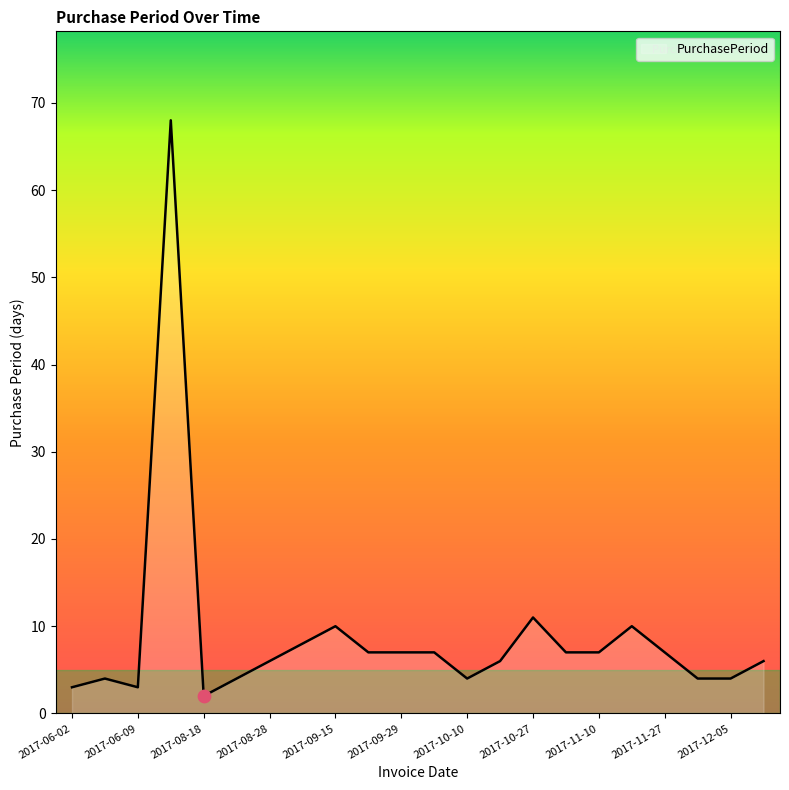

What is the difference between the maximum and minimum values?

66